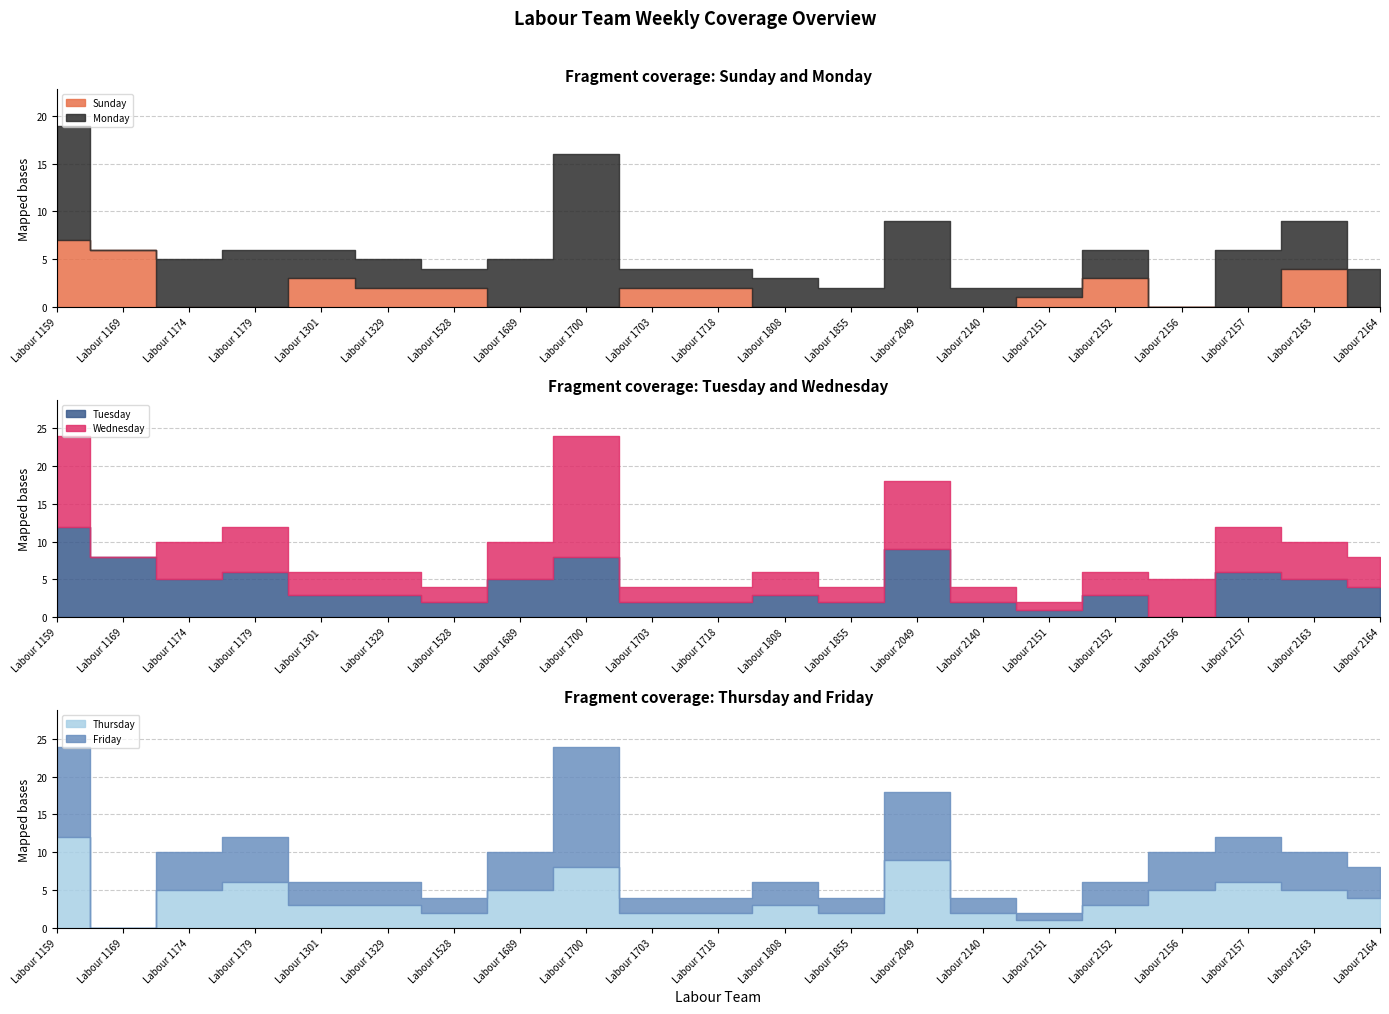

True or false: Thursday has a value of 6 at Labour 2157.

True